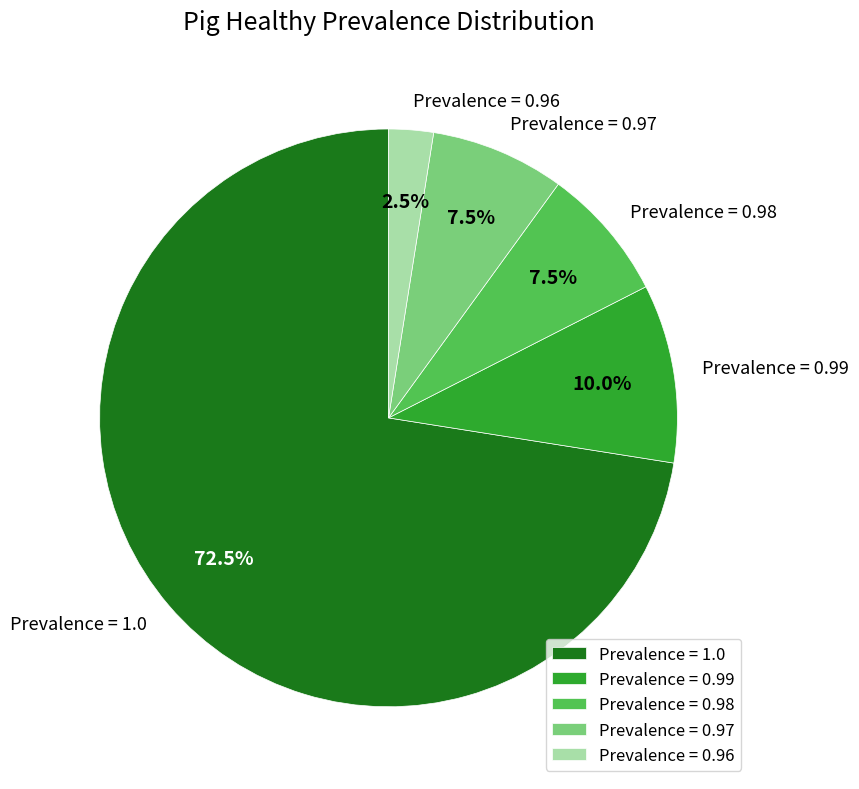

Which slice is the smallest?

Prevalence = 0.96